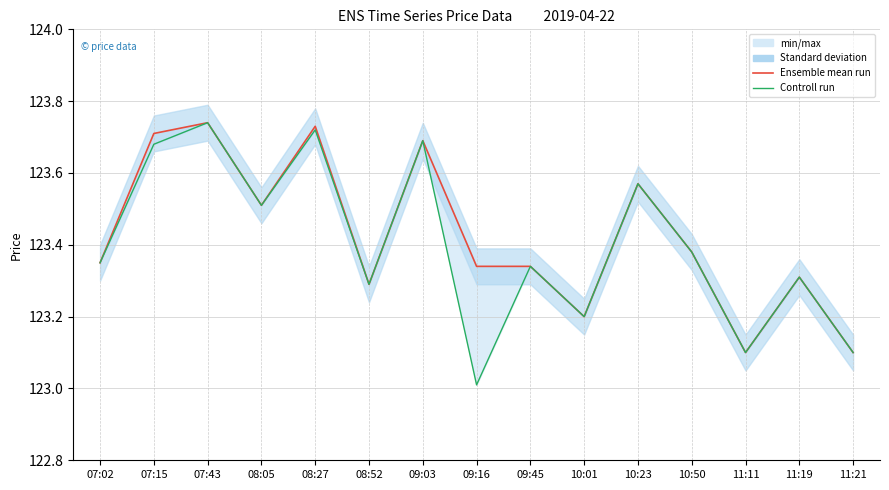

Reading left to right, list all the values displayed in this chart.

Ensemble mean run: 123.3	123.7	123.7	123.5	123.7	123.3	123.7	123.3	123.3	123.2	123.6	123.4	123.1	123.3	123.1
Controll run: 123.3	123.7	123.7	123.5	123.7	123.3	123.7	123.0	123.3	123.2	123.6	123.4	123.1	123.3	123.1